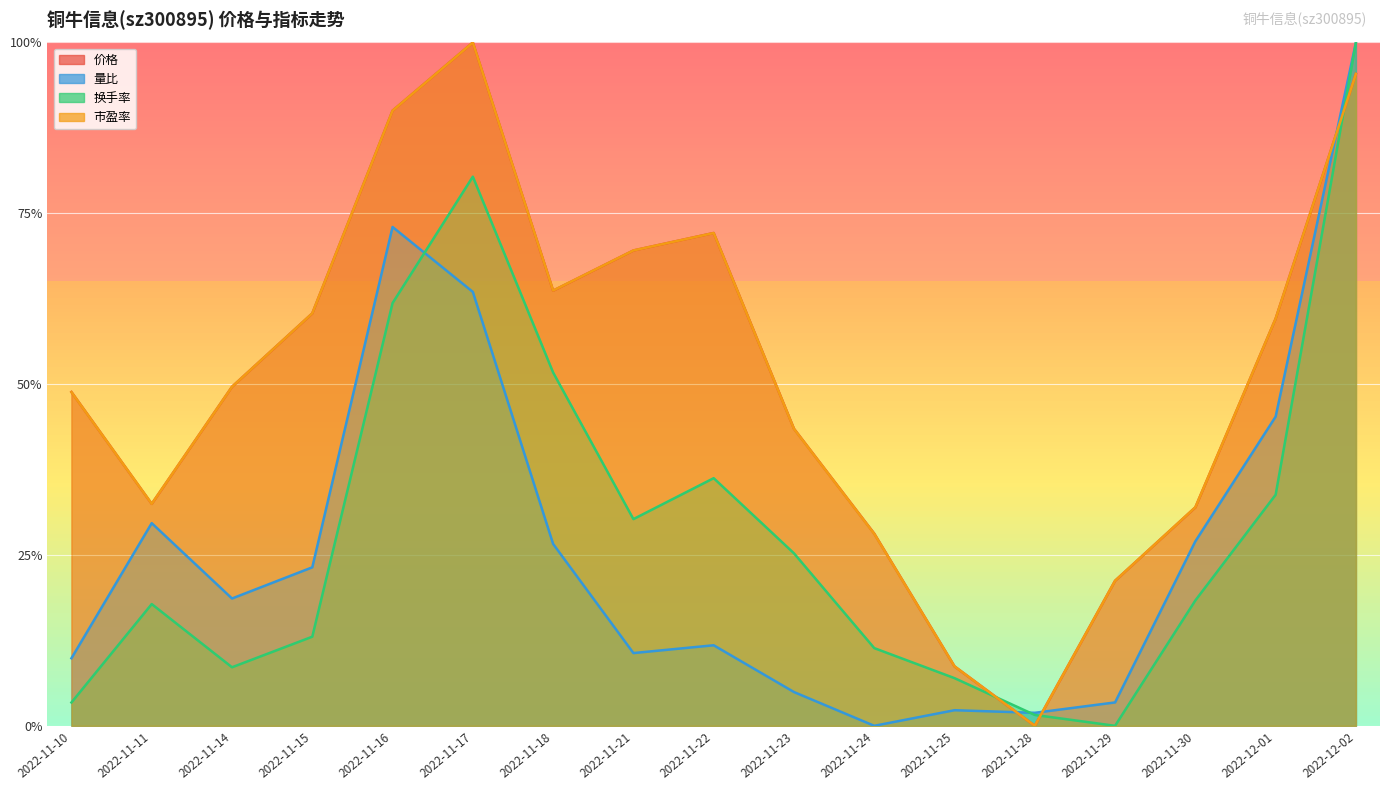

True or false: 量比 has a value of 0.3 at 2022-11-11.

True